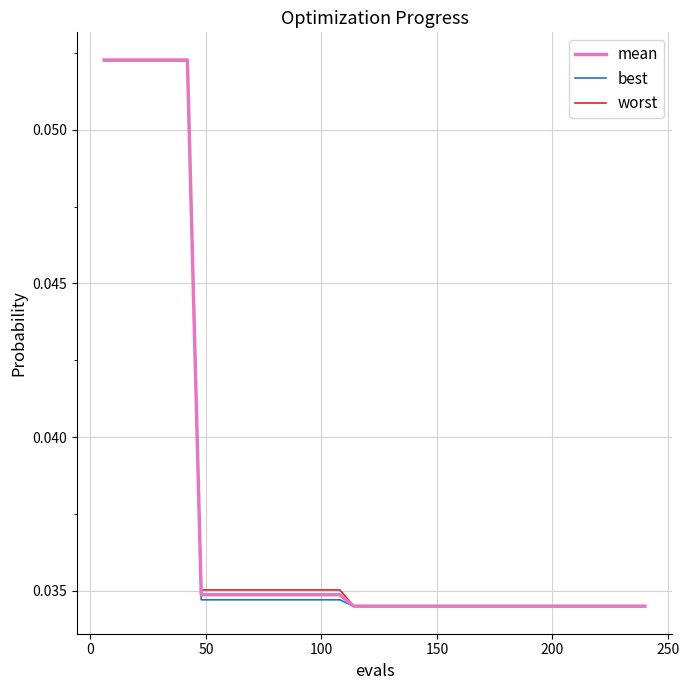

Which series has the largest range (max minus min)?

worst